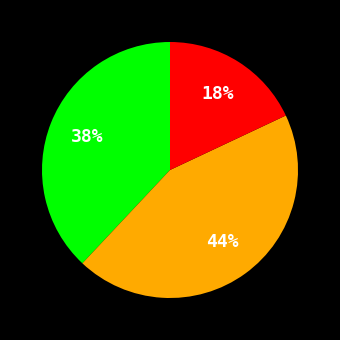

How many slices are in this pie chart?

3